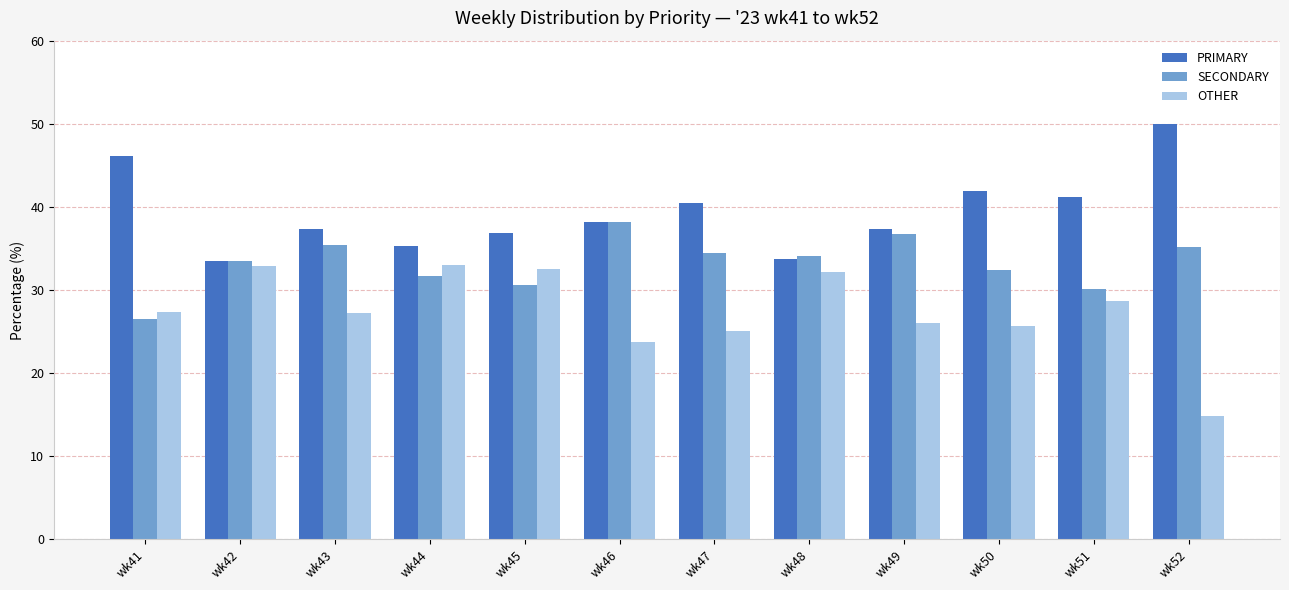

What is the maximum value for PRIMARY?

50.0